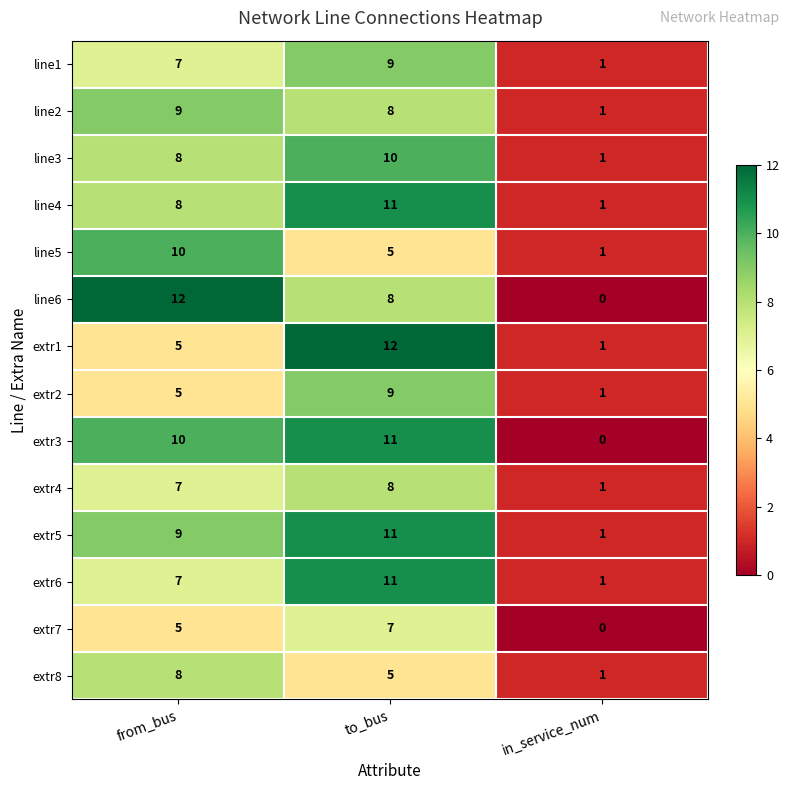

How many values in the extr6 series are below 7?

1